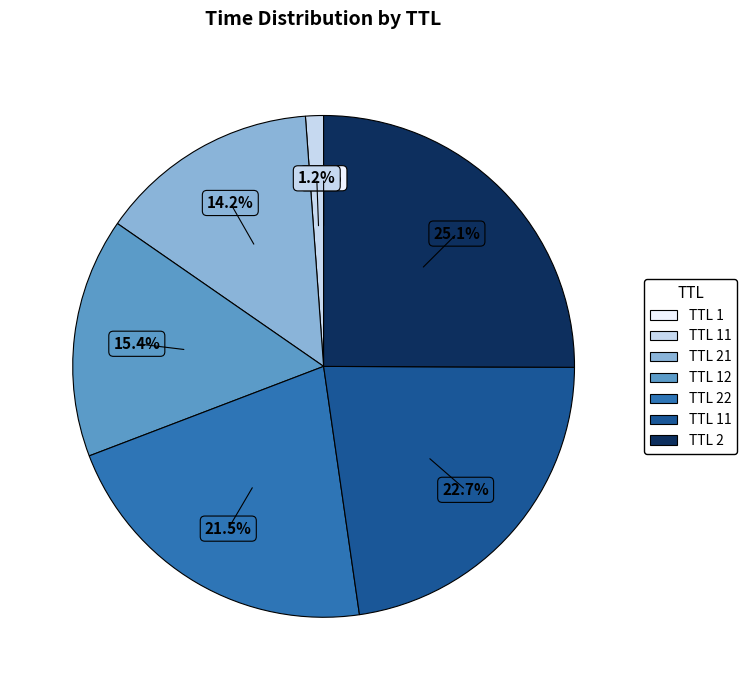

Does any single category account for the majority?

No